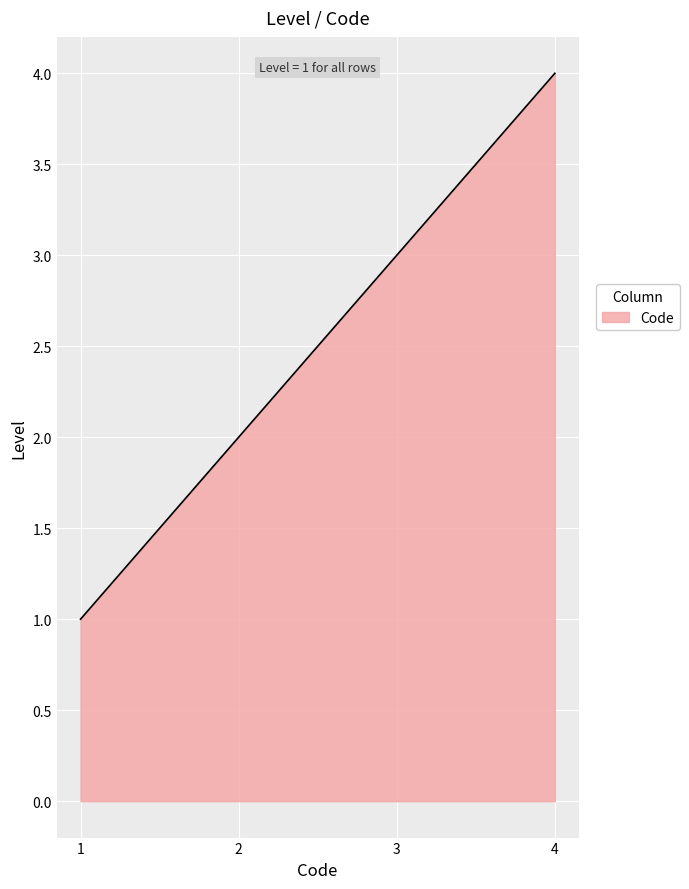

What is the greatest value displayed?

4.0